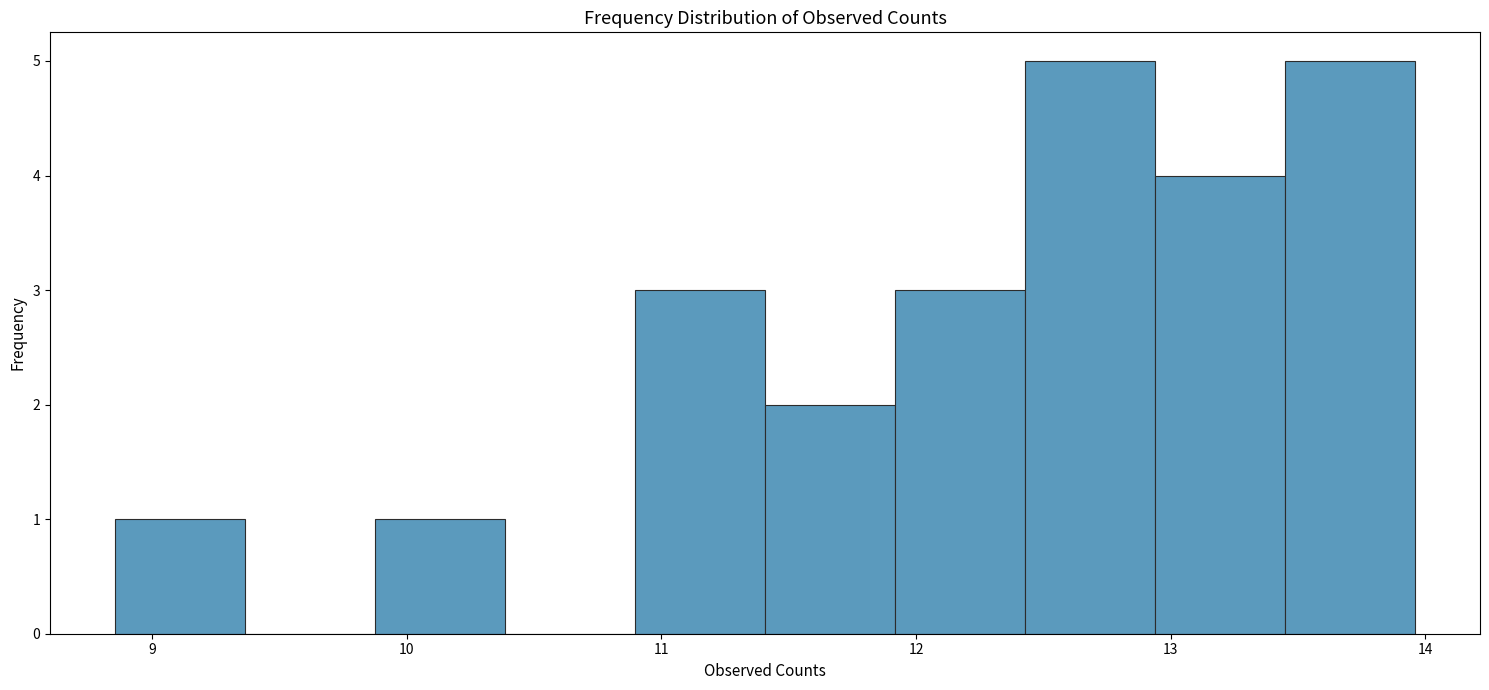

Reading left to right, transcribe this chart: for each bar, give the range it covers on the x-axis and its height. Neither the bar edges nor the heights are printed on the chart, so give them approximately, as read against the axes.

8.9 to 9.4: 1
9.4 to 9.9: 0
9.9 to 10.4: 1
10.4 to 10.9: 0
10.9 to 11.4: 3
11.4 to 11.9: 2
11.9 to 12.4: 3
12.4 to 12.9: 5
12.9 to 13.4: 4
13.4 to 14.0: 5